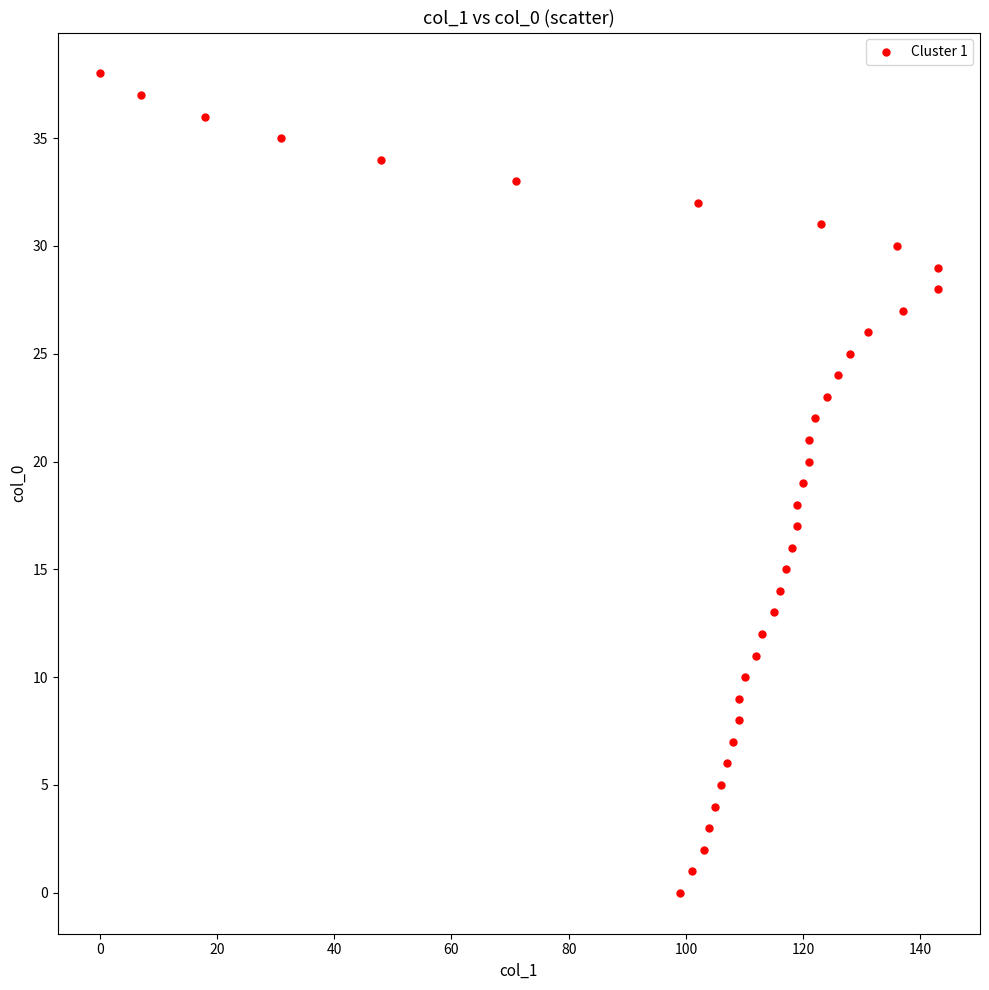

What is the range of Y values (max minus min)?

38